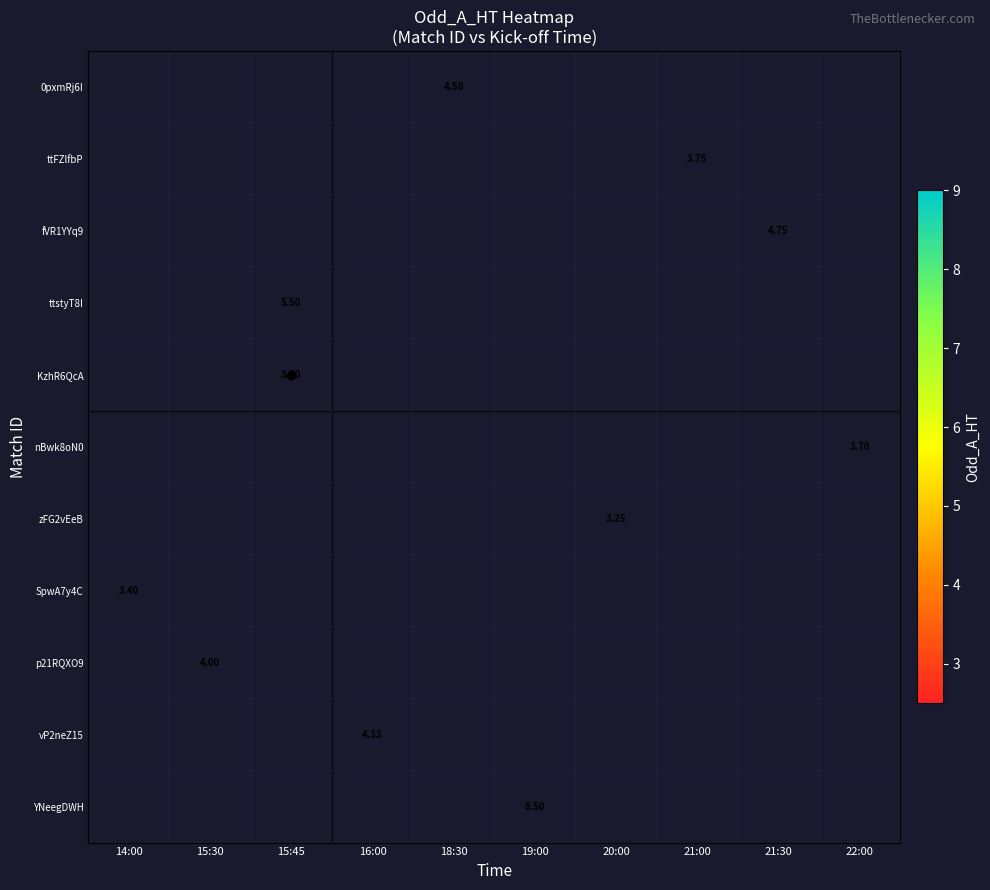

Which label corresponds to the smallest value in the chart?

20:00